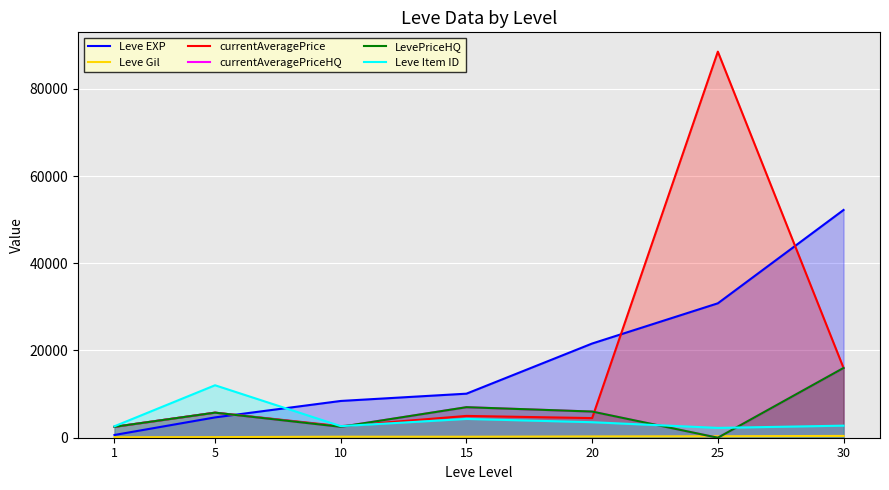

At how many categories does at least one series exceed 14006?

3